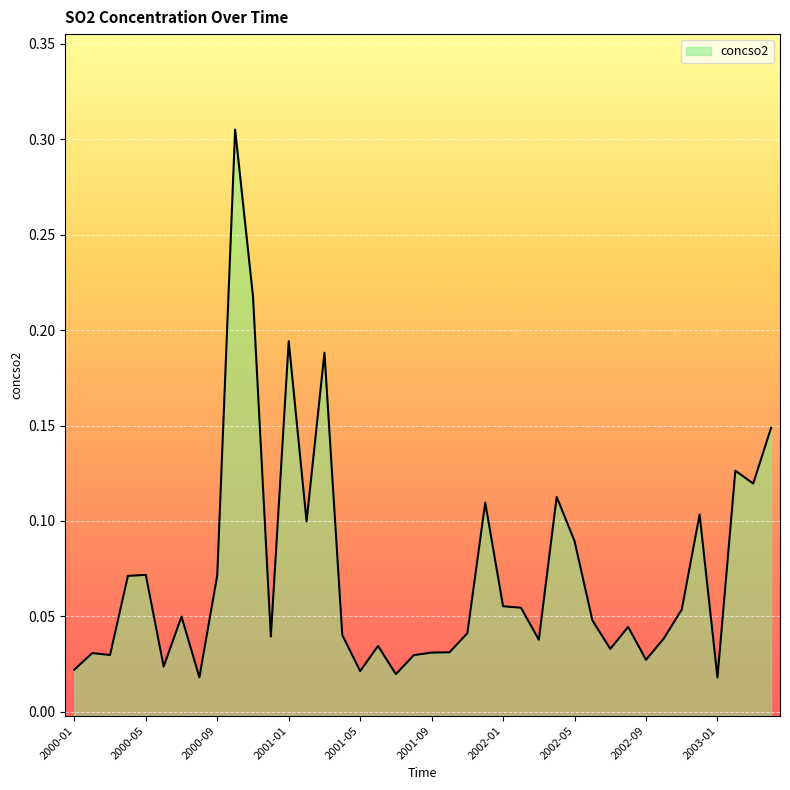

Reading left to right, list all the values displayed in this chart.

2000-01=0.0	2000-02=0.0	2000-03=0.0	2000-04=0.1	2000-05=0.1	2000-06=0.0	2000-07=0.0	2000-08=0.0	2000-09=0.1	2000-10=0.3	2000-11=0.2	2000-12=0.0	2001-01=0.2	2001-02=0.1	2001-03=0.2	2001-04=0.0	2001-05=0.0	2001-06=0.0	2001-07=0.0	2001-08=0.0	2001-09=0.0	2001-10=0.0	2001-11=0.0	2001-12=0.1	2002-01=0.1	2002-02=0.1	2002-03=0.0	2002-04=0.1	2002-05=0.1	2002-06=0.0	2002-07=0.0	2002-08=0.0	2002-09=0.0	2002-10=0.0	2002-11=0.1	2002-12=0.1	2003-01=0.0	2003-02=0.1	2003-03=0.1	2003-04=0.1